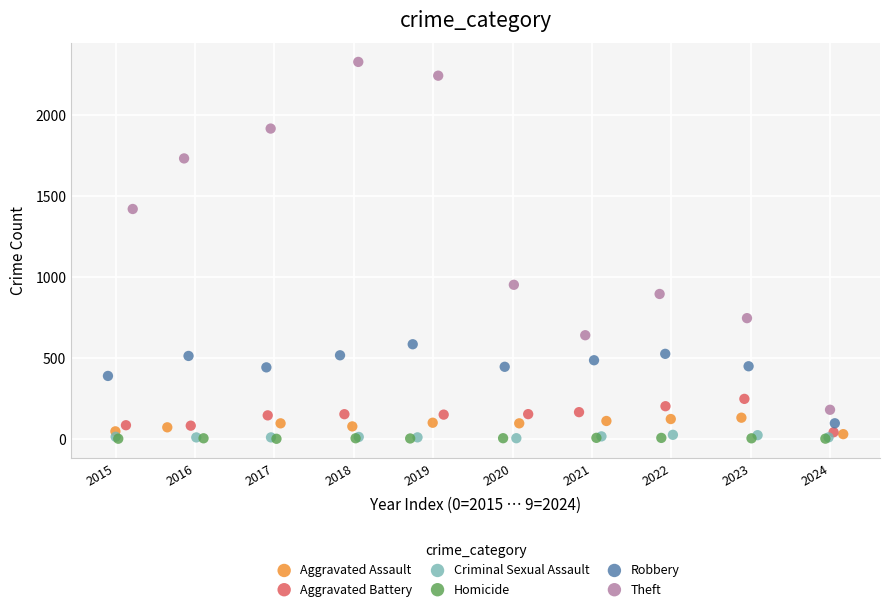

Which series reaches the maximum Y coordinate?

Theft